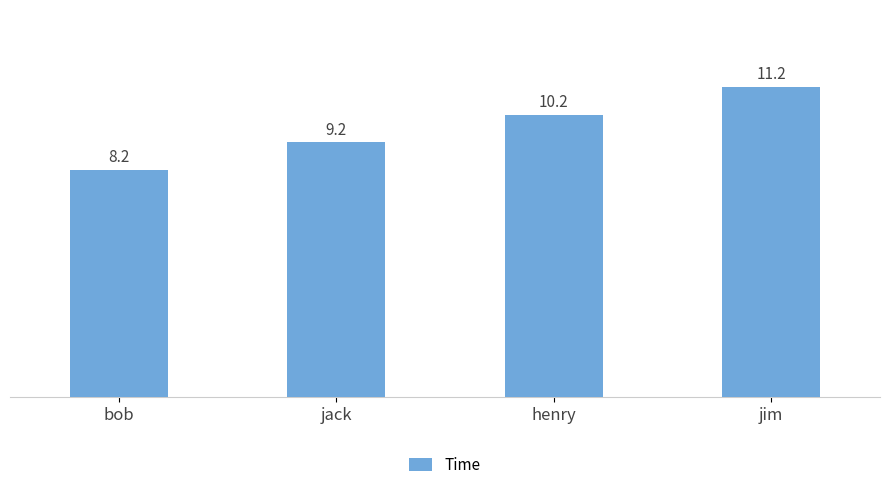

The chart shows a value of 4.1 at bob. True or false?

False